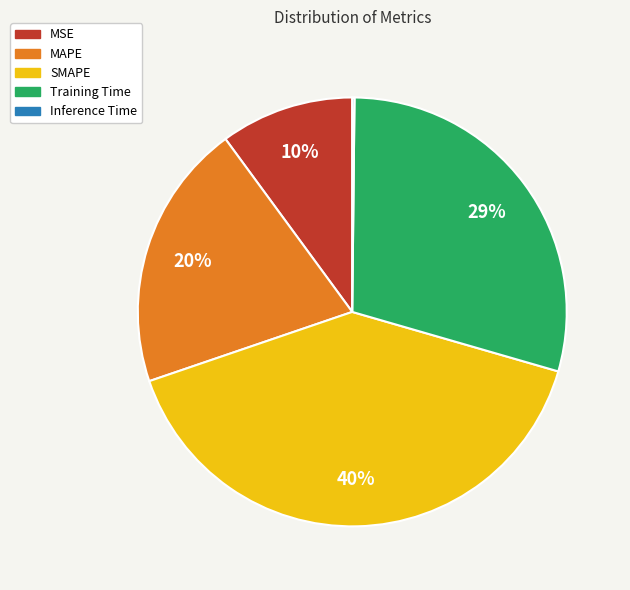

Is SMAPE the majority of the pie?

No